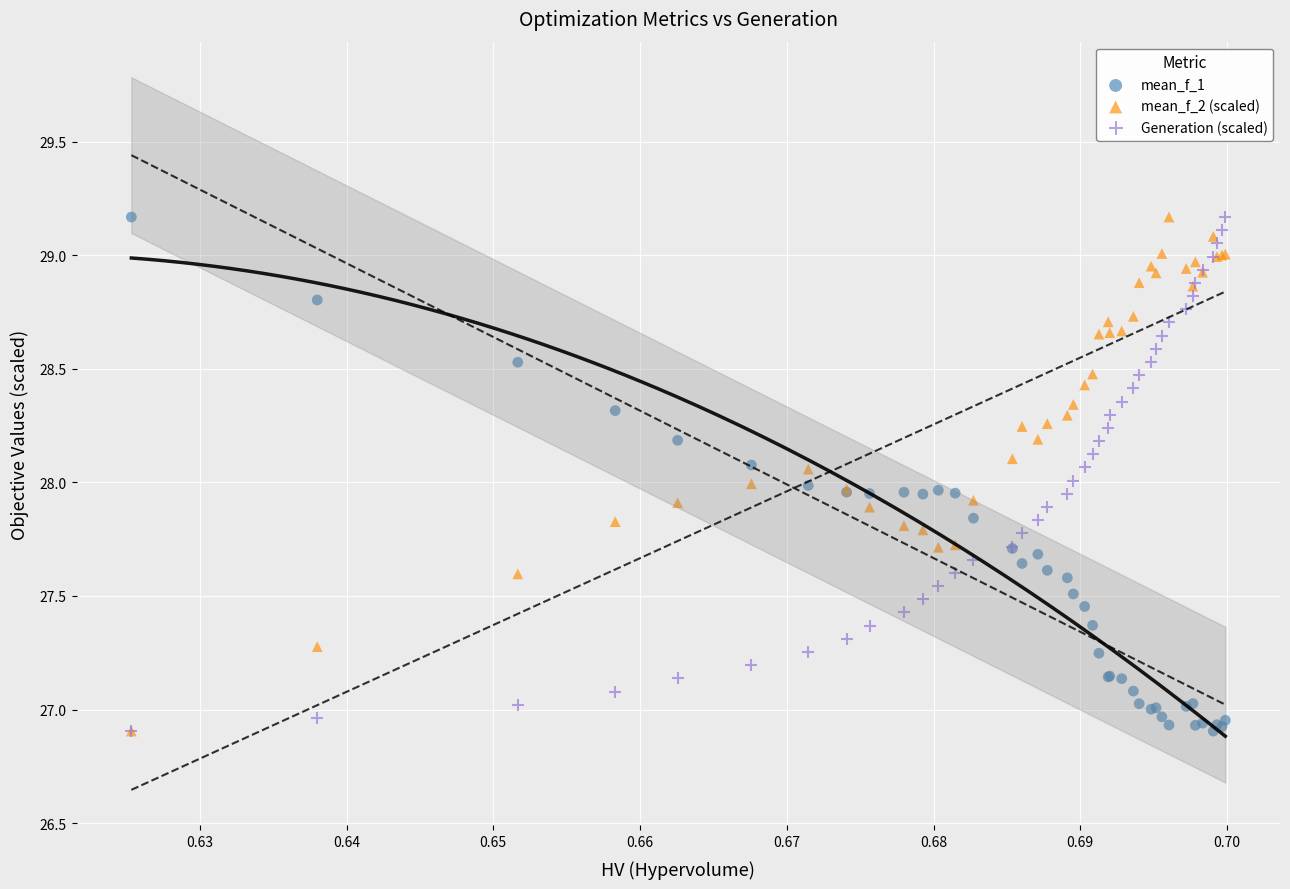

What are all the series names shown in the legend?

mean_f_1, mean_f_2 (scaled), Generation (scaled)